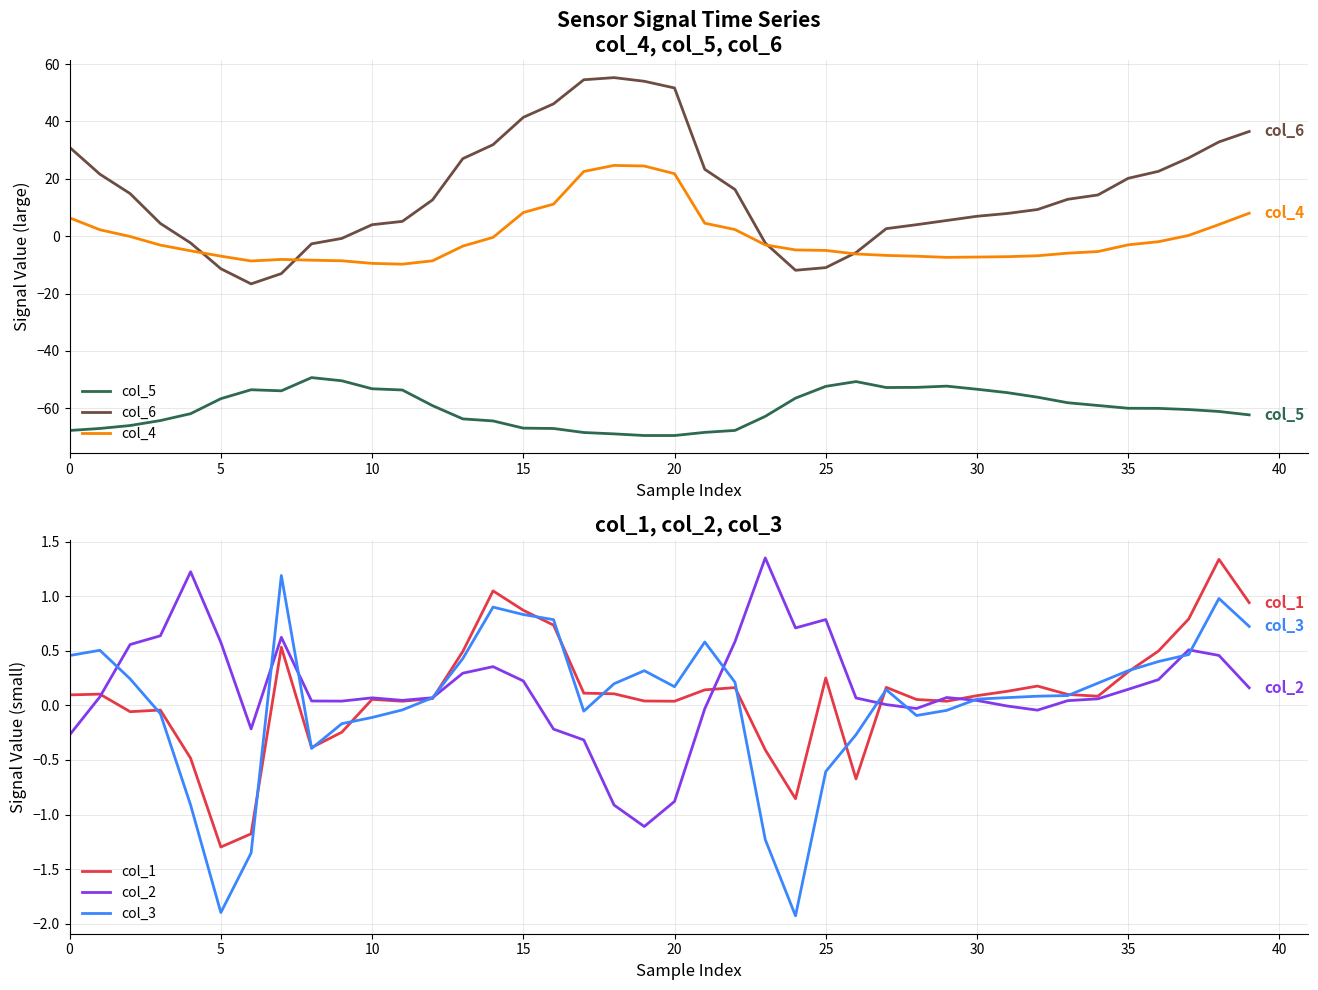

True or false: col_1 has a value of 0.1 at 30.

True